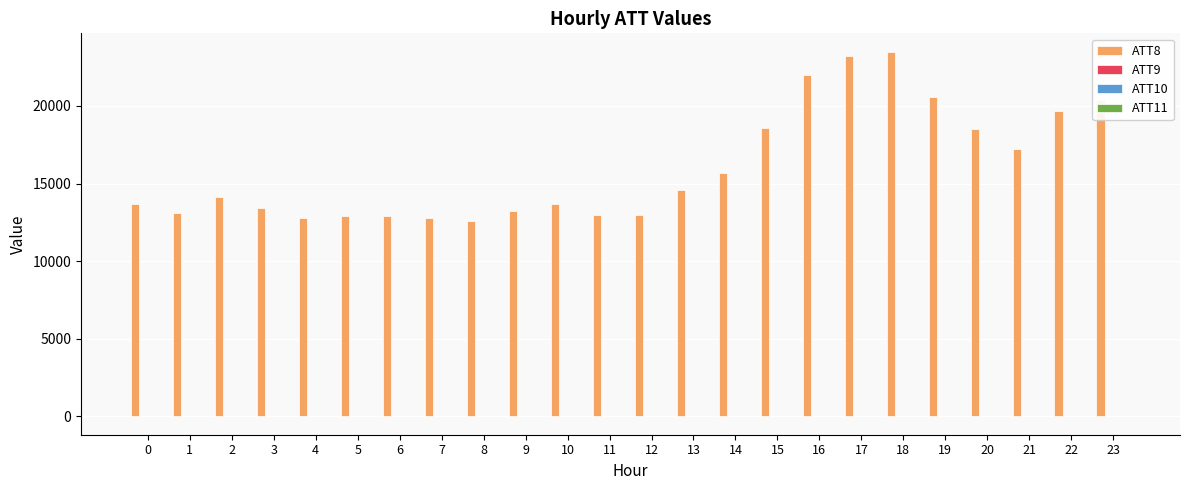

How many series are shown in this chart?

4